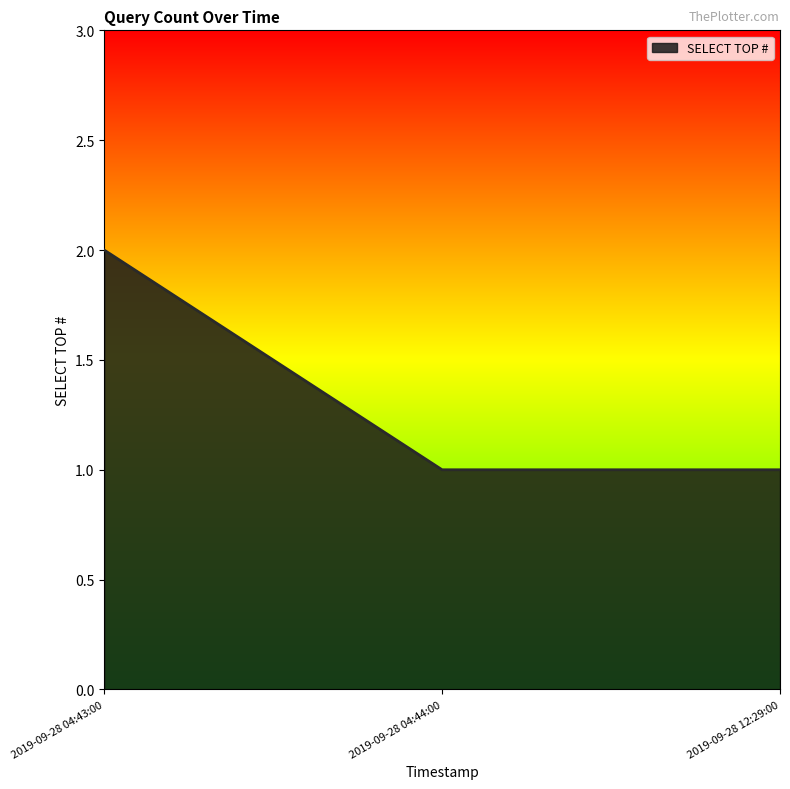

Approximately how many times larger is the value at 2019-09-28 12:29:00 compared to 2019-09-28 04:43:00?

0.5